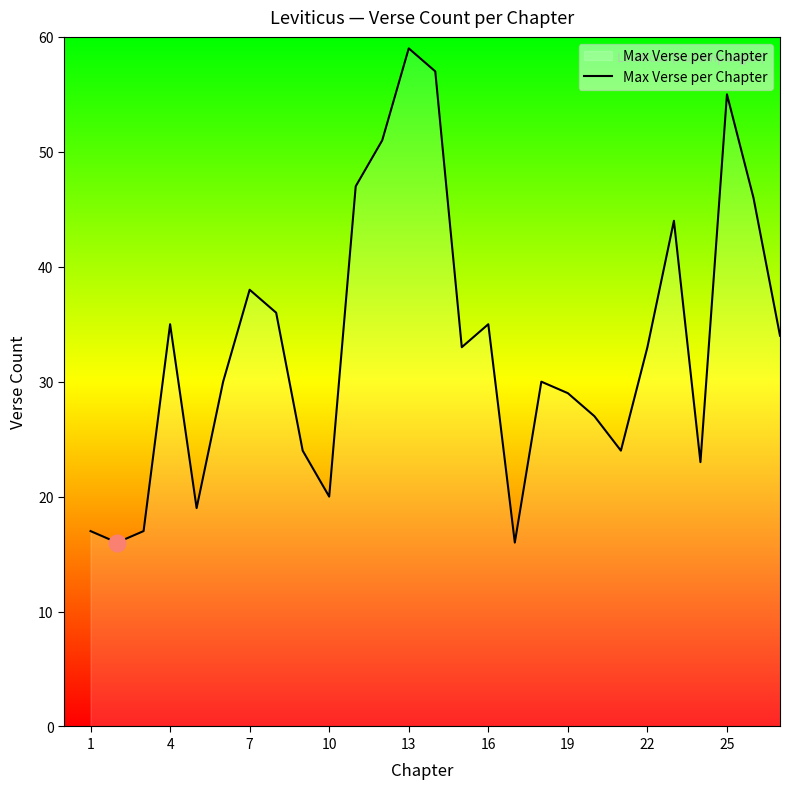

What is the minimum value shown in the chart?

16